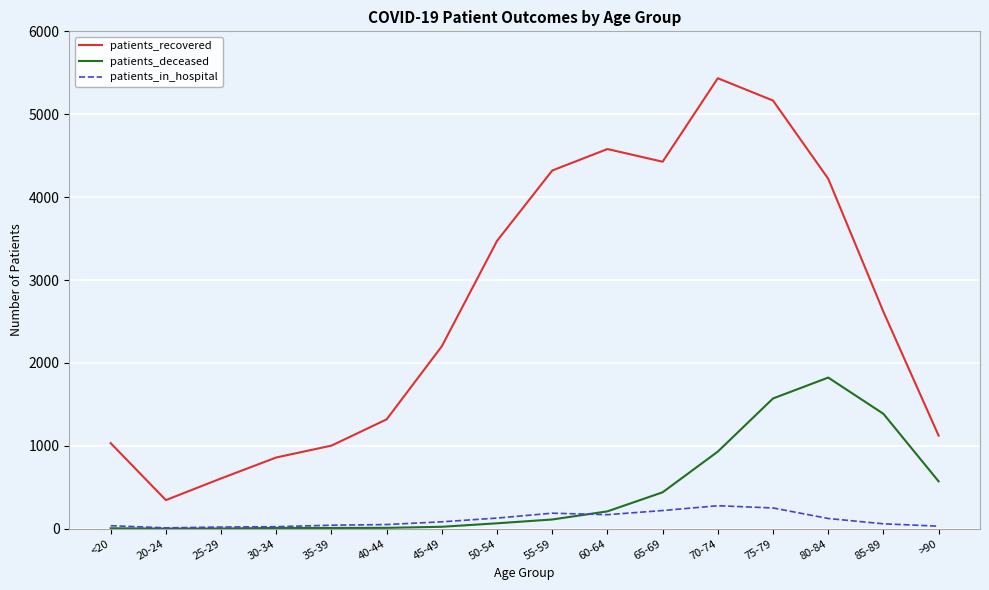

Is it true that patients_deceased equals 1 at 20-24?

True